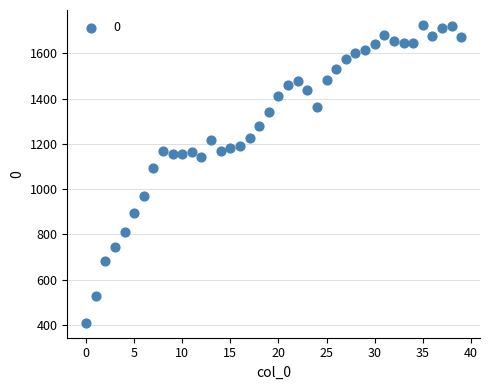

What is the range of Y values (max minus min)?

1317